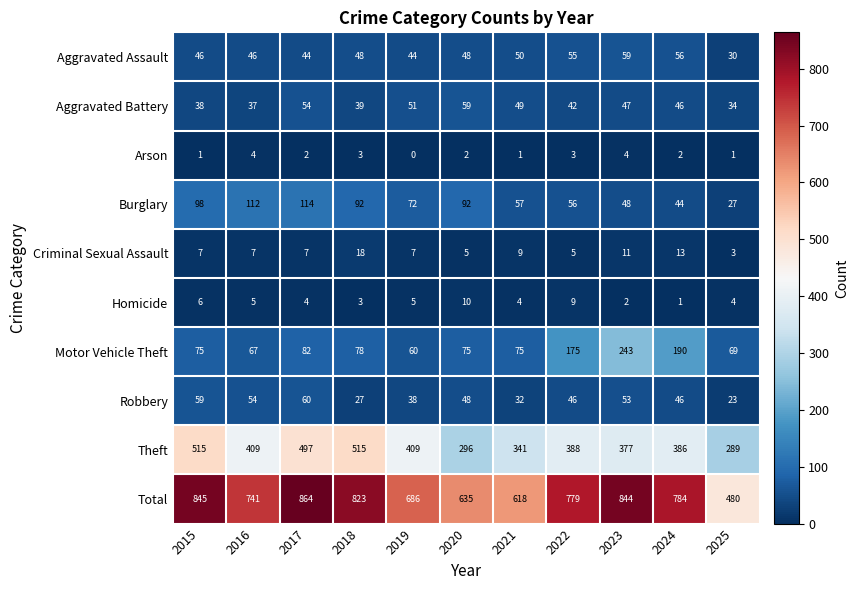

What is the greatest value displayed?

864